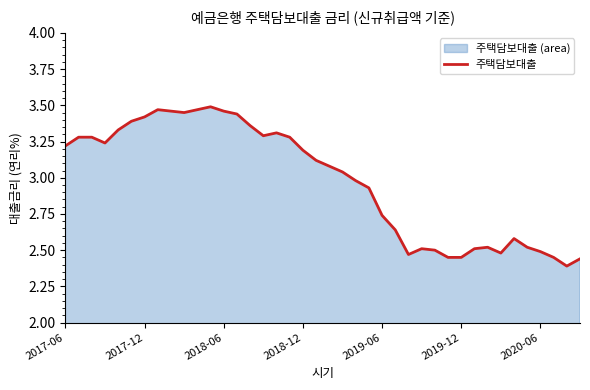

At which label does the data first exceed 3?

2017-06